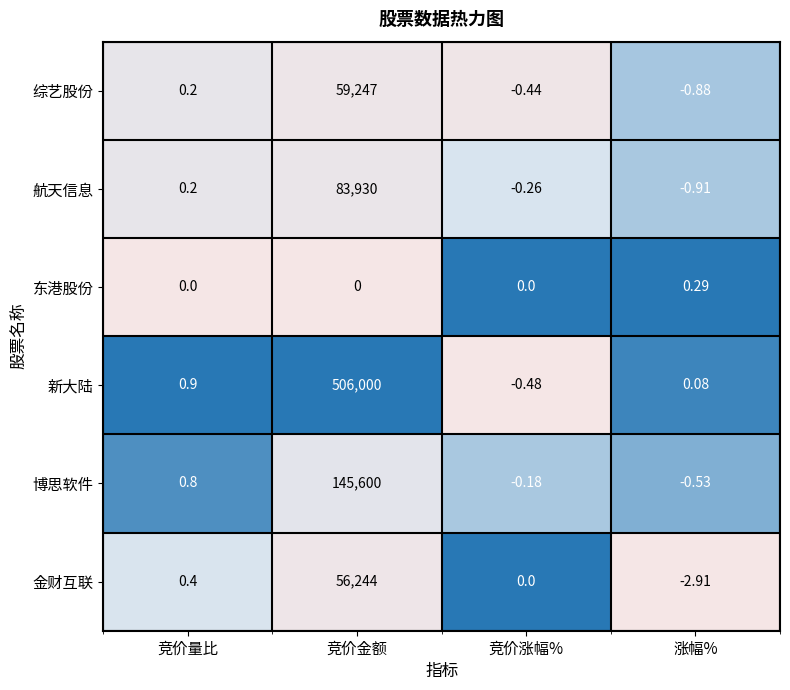

Rank the series by their maximum value, from lowest to highest.

东港股份, 金财互联, 综艺股份, 航天信息, 博思软件, 新大陆